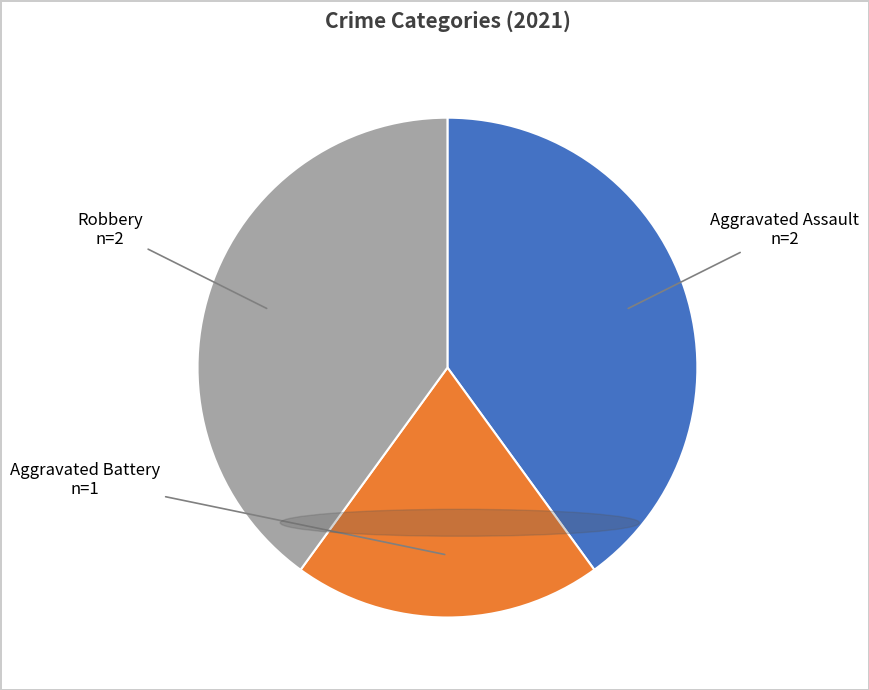

The Robbery slice represents 46% of the pie. True or false?

False